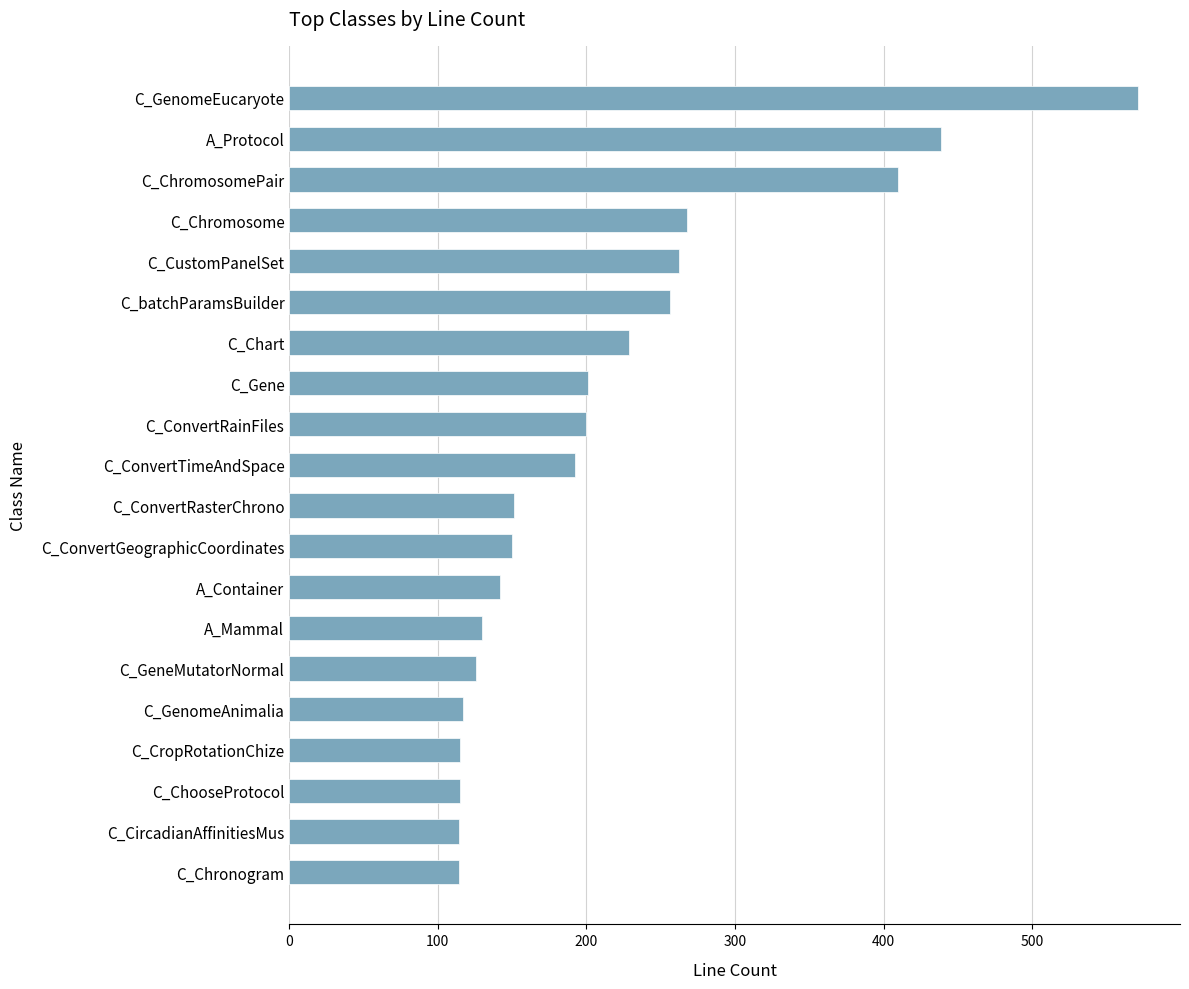

What value does the data have at C_GeneMutatorNormal?

126